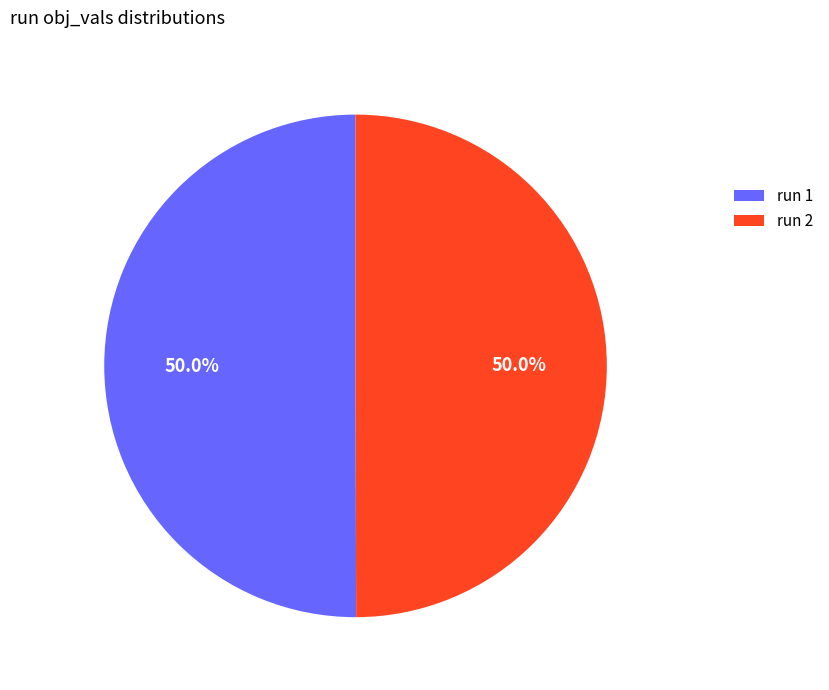

How many segments does this pie chart have?

2